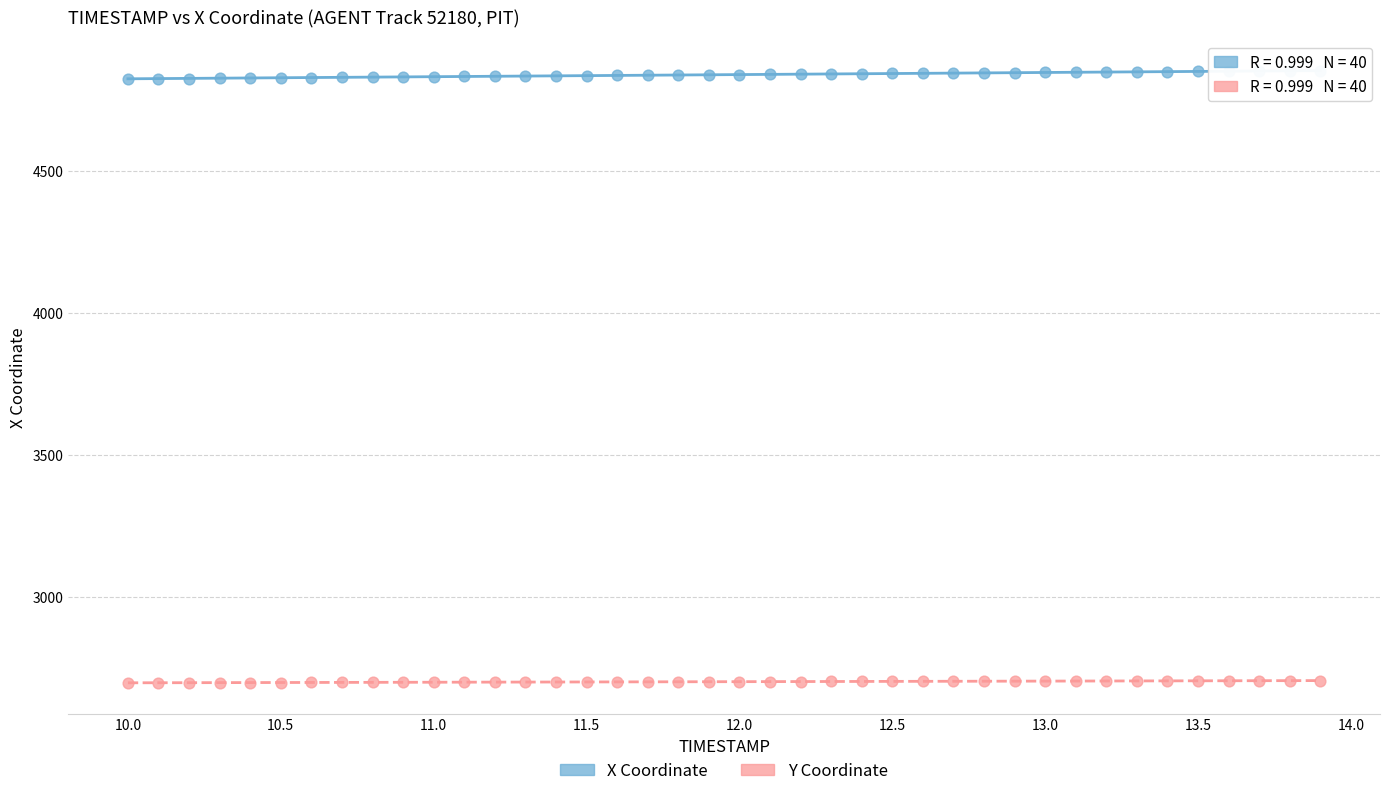

Which series contains the lowest Y value?

Y Coordinate